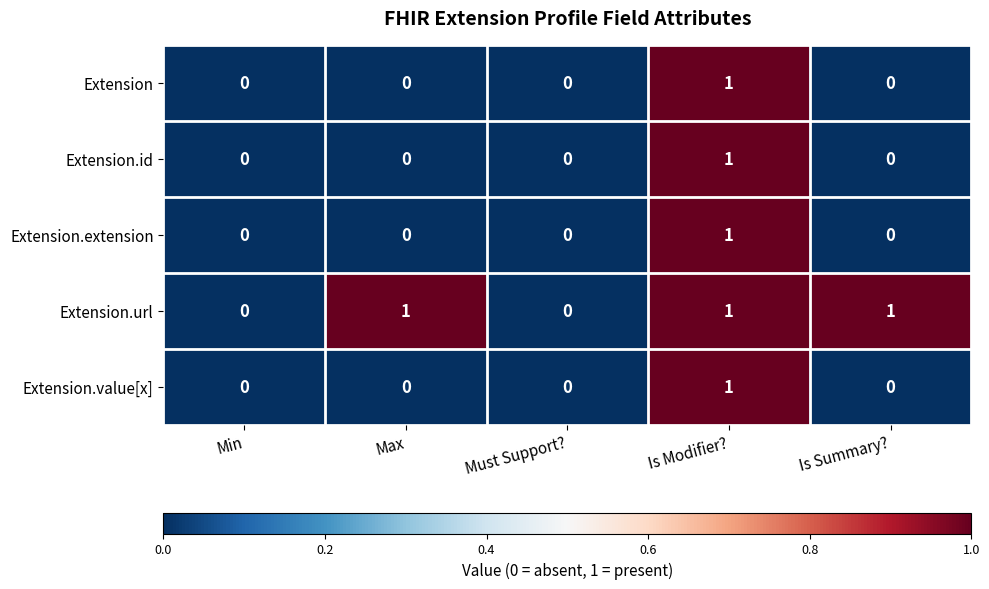

Is it true that Extension.value[x] equals 0 at Max?

True